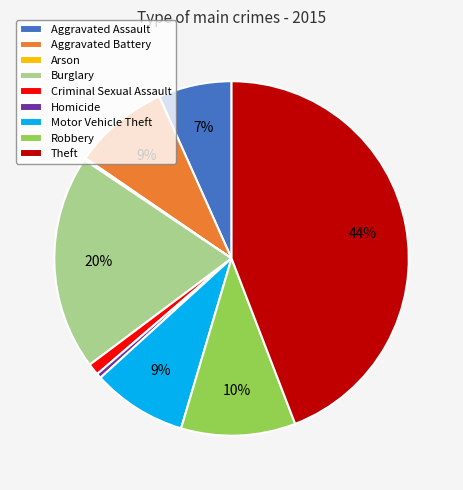

To the nearest percent, what is the difference between the largest and smallest slice percentages?

44%